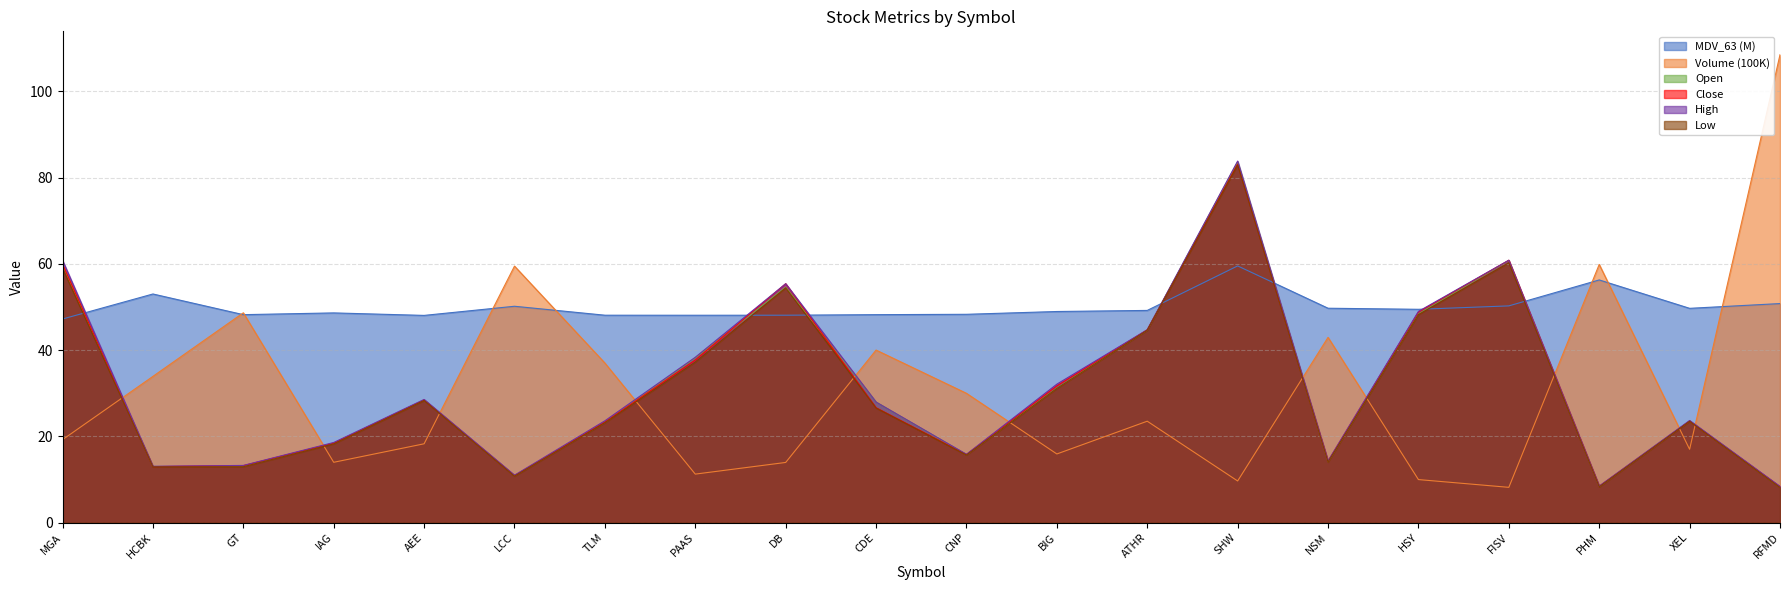

List the series in order of their peak value, highest first.

Volume, High, Open, Close, Low, MDV_63